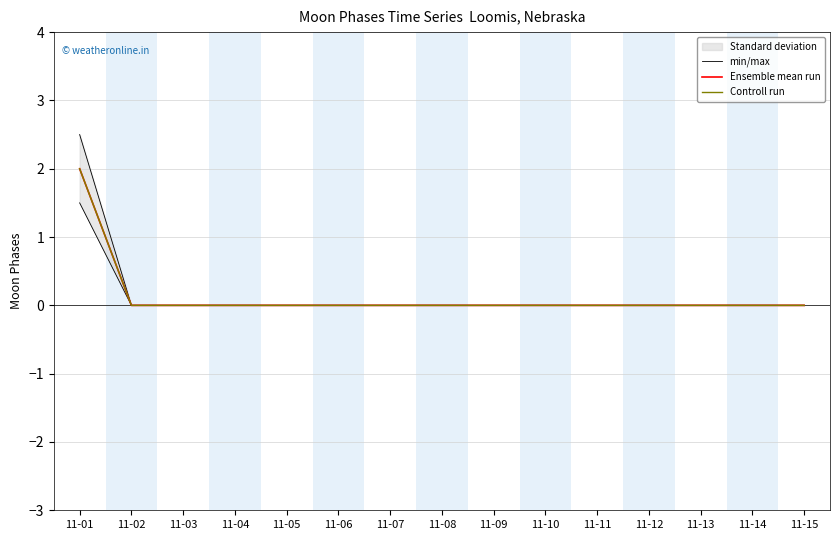

True or false: Controll run and Ensemble mean run cross at least once.

False